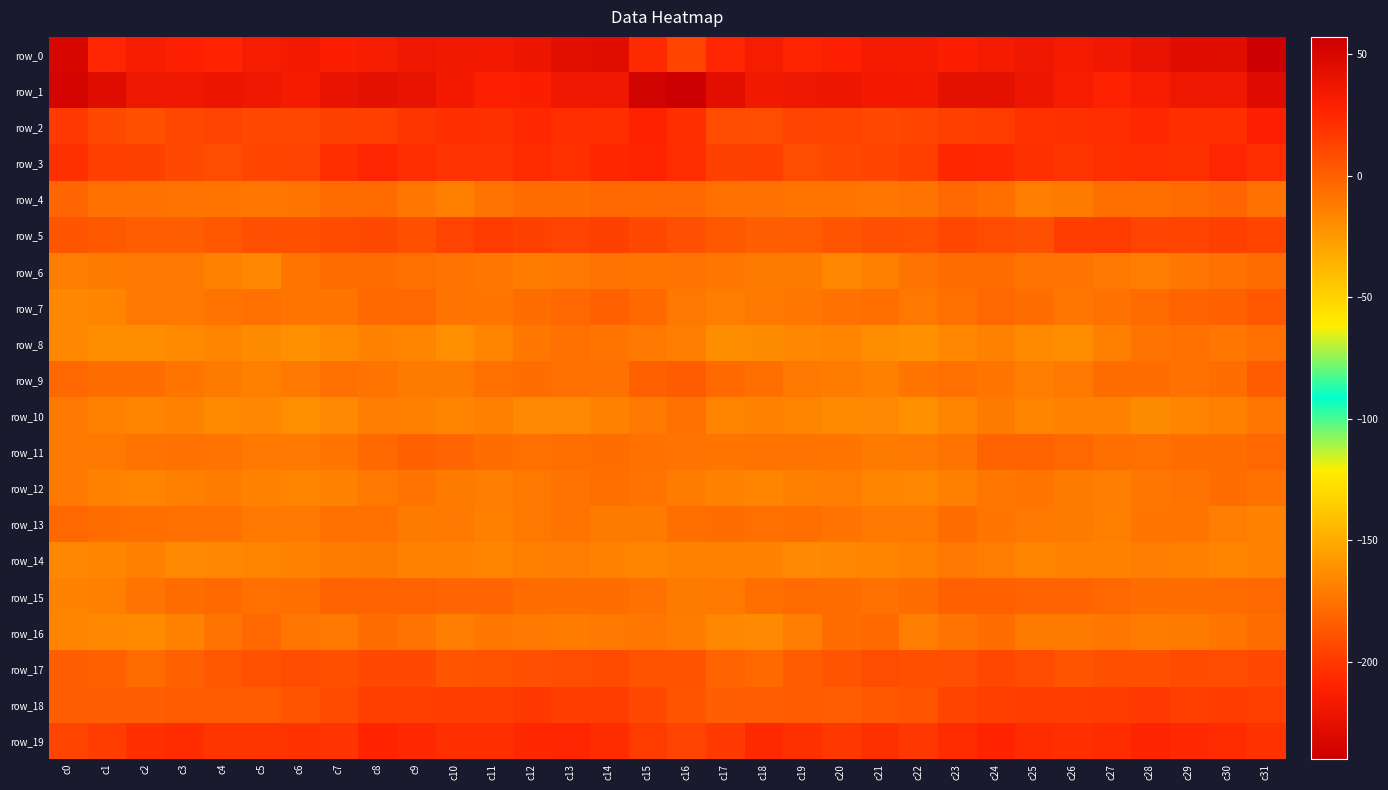

Which series has the largest total across all categories?

row_1